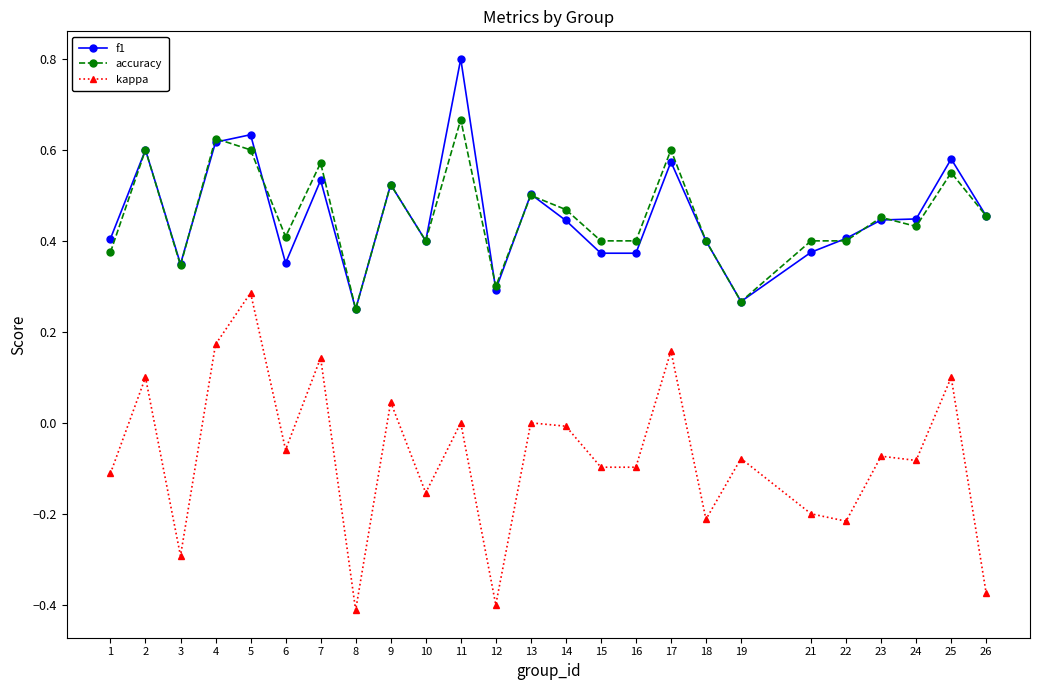

True or false: accuracy and kappa intersect in this chart.

False